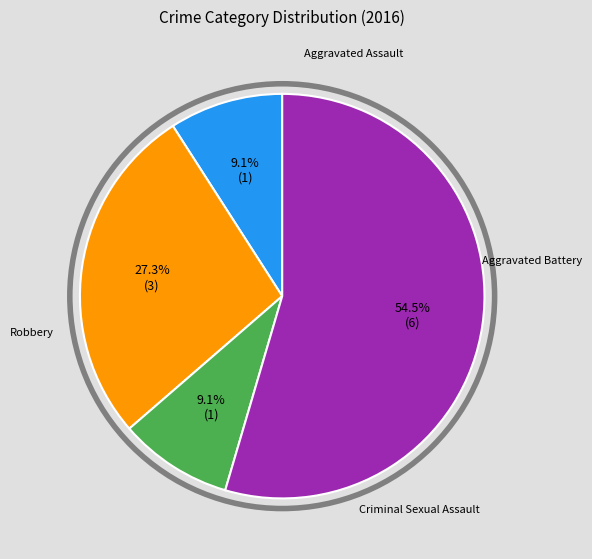

How many segments does this pie chart have?

4